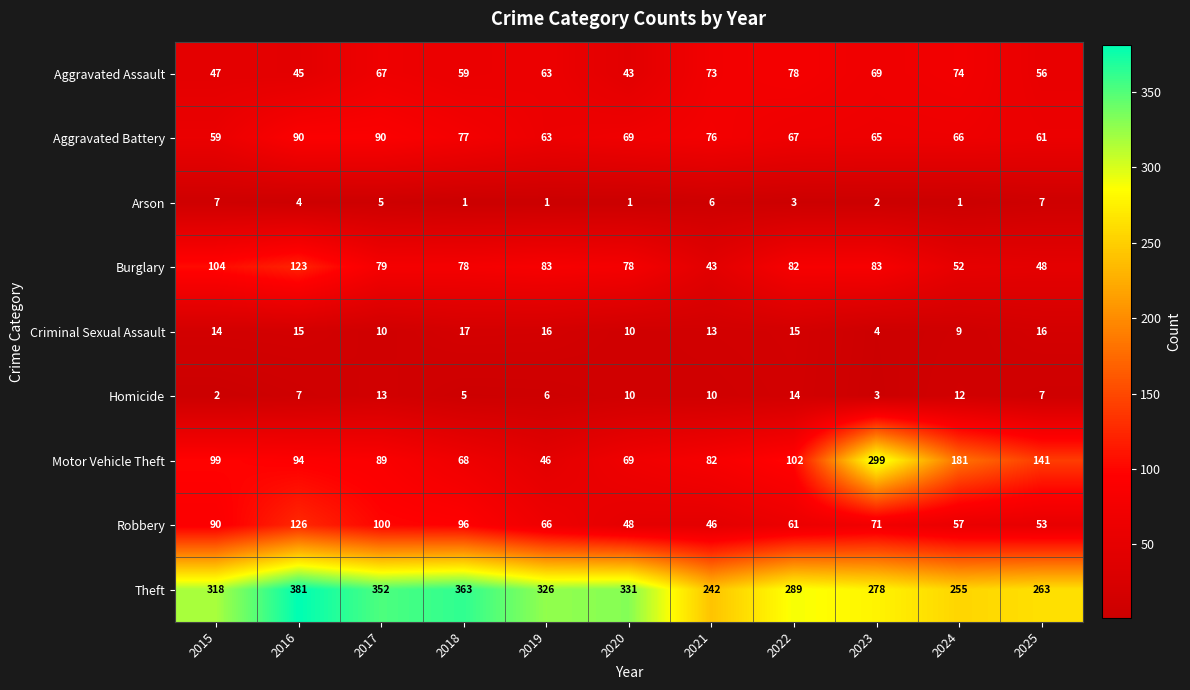

At 2016, list the series in order from largest to smallest.

Theft, Robbery, Burglary, Motor Vehicle Theft, Aggravated Battery, Aggravated Assault, Criminal Sexual Assault, Homicide, Arson